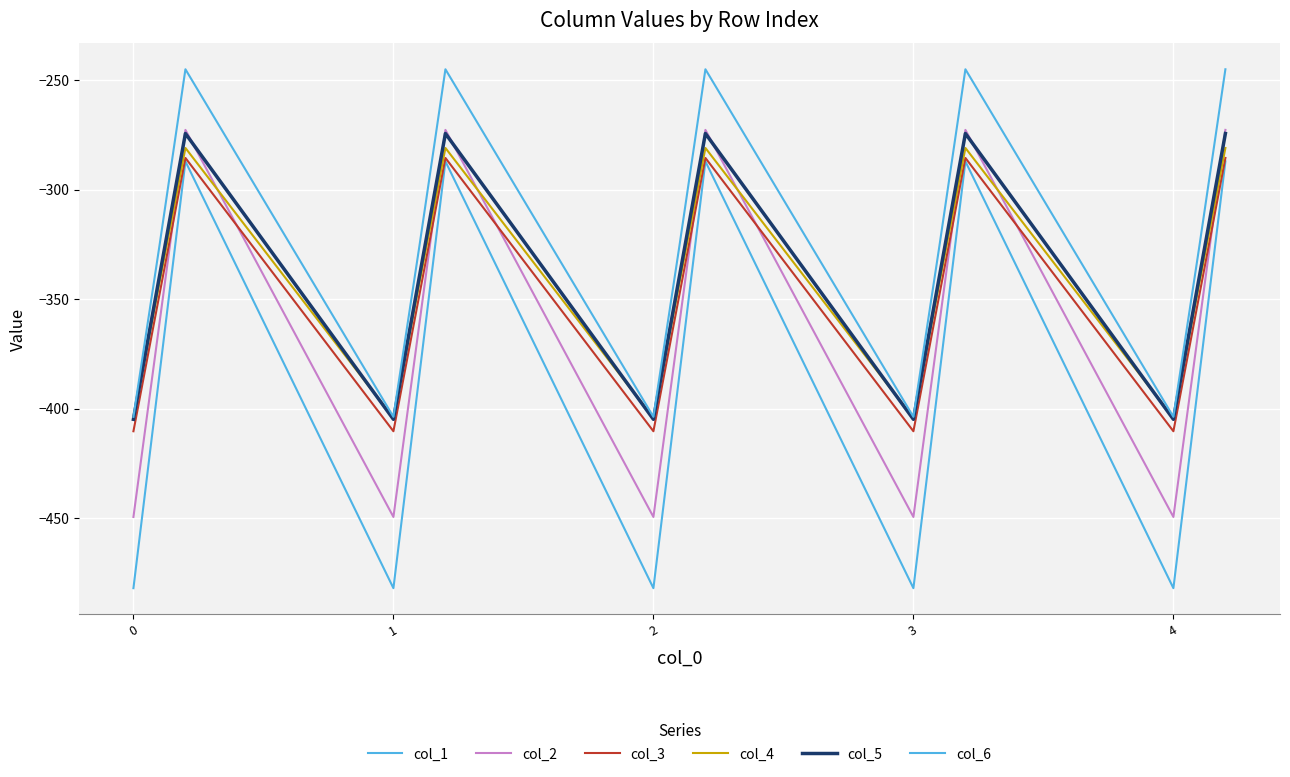

At which label does col_1 first exceed -384?

1